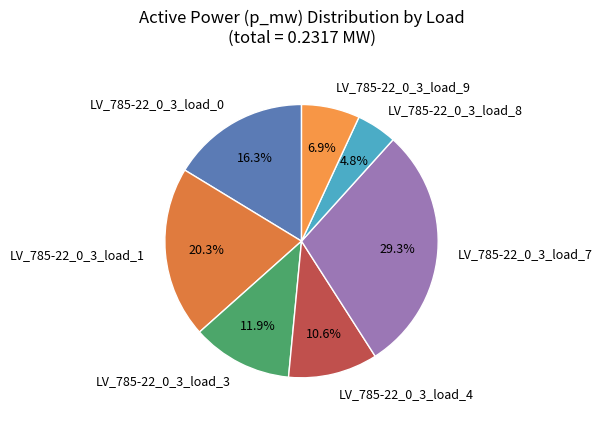

The LV_785-22_0_3_load_4 slice represents 1% of the pie. True or false?

False